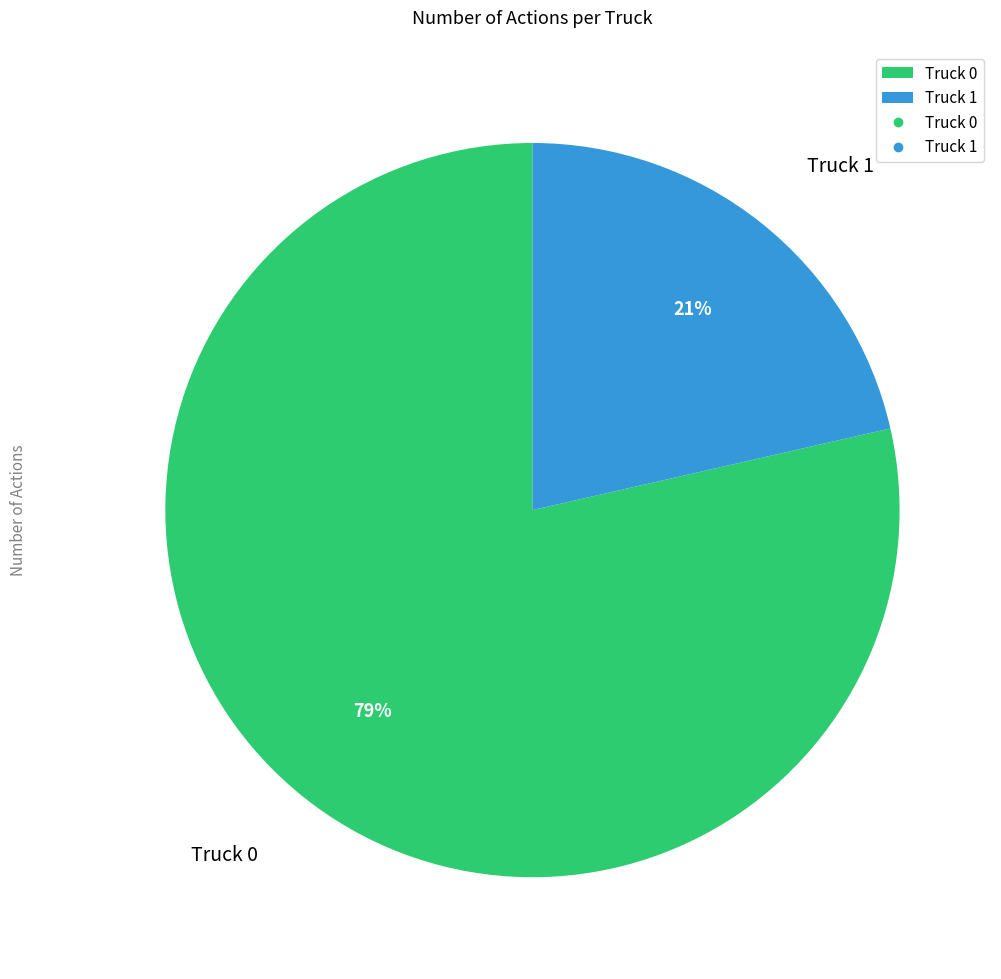

Does Truck 1 represent more than half of the total?

No